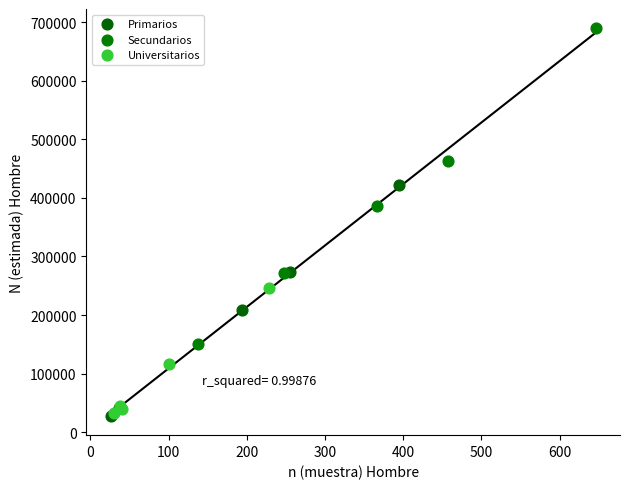

Which series has the widest spread of Y values?

Secundarios